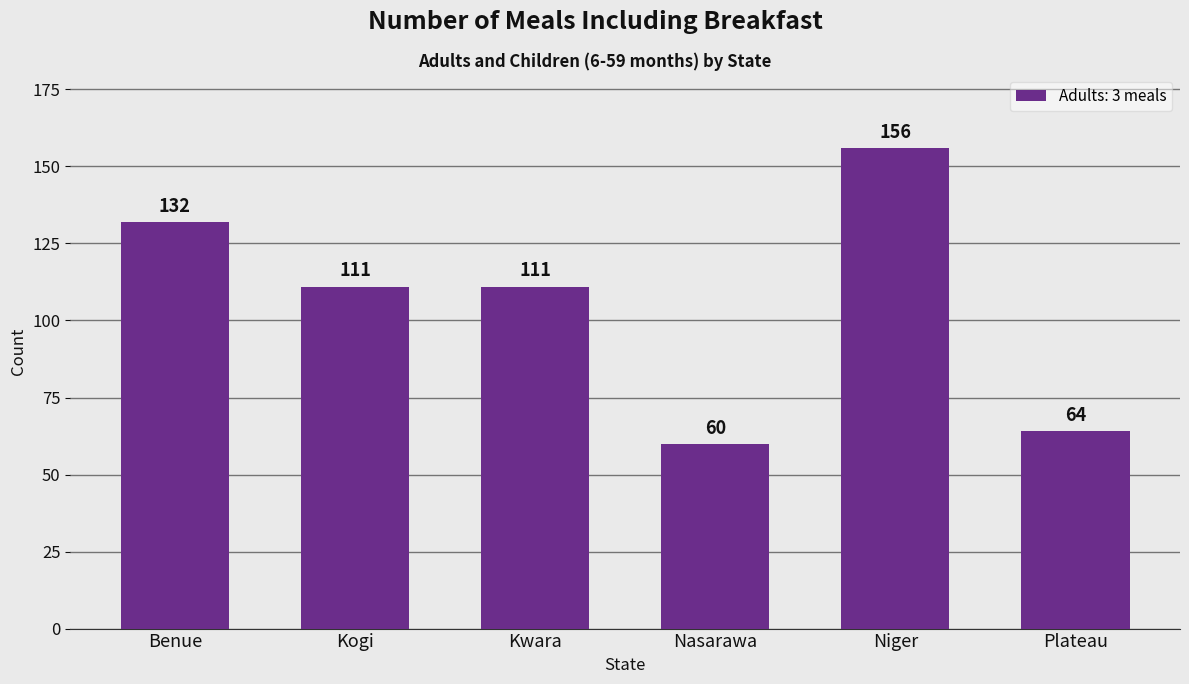

What is the difference between the maximum and second lowest values?

92